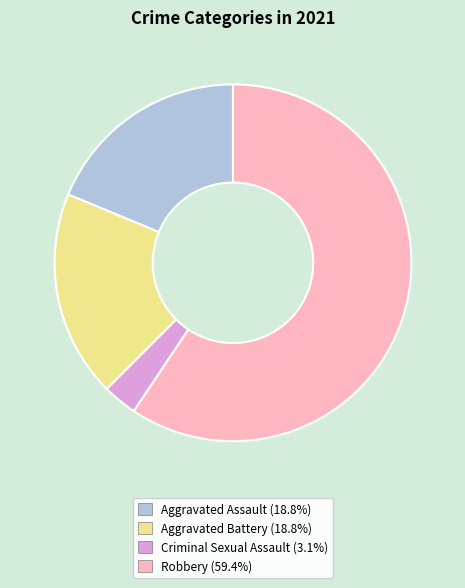

What is the smallest slice in the pie chart?

Criminal Sexual Assault